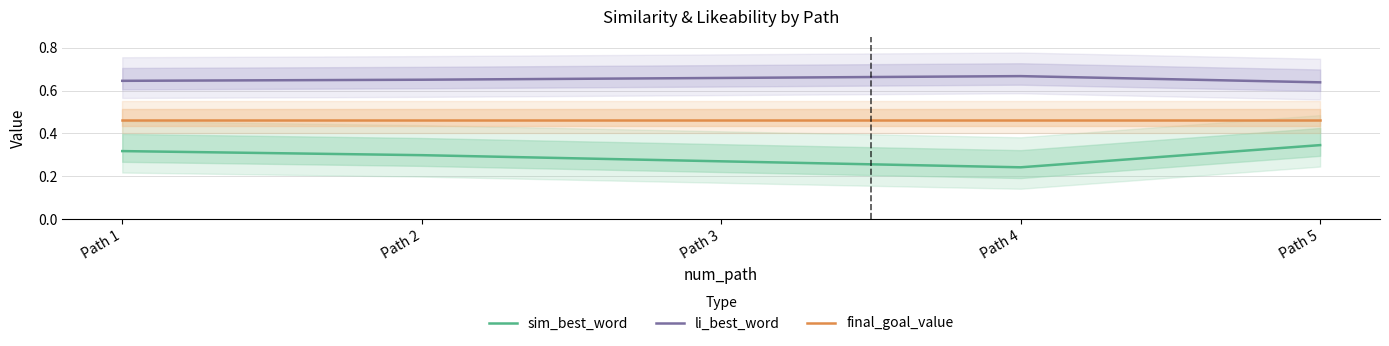

True or false: sim_best_word has more than 0 interior local peaks.

False